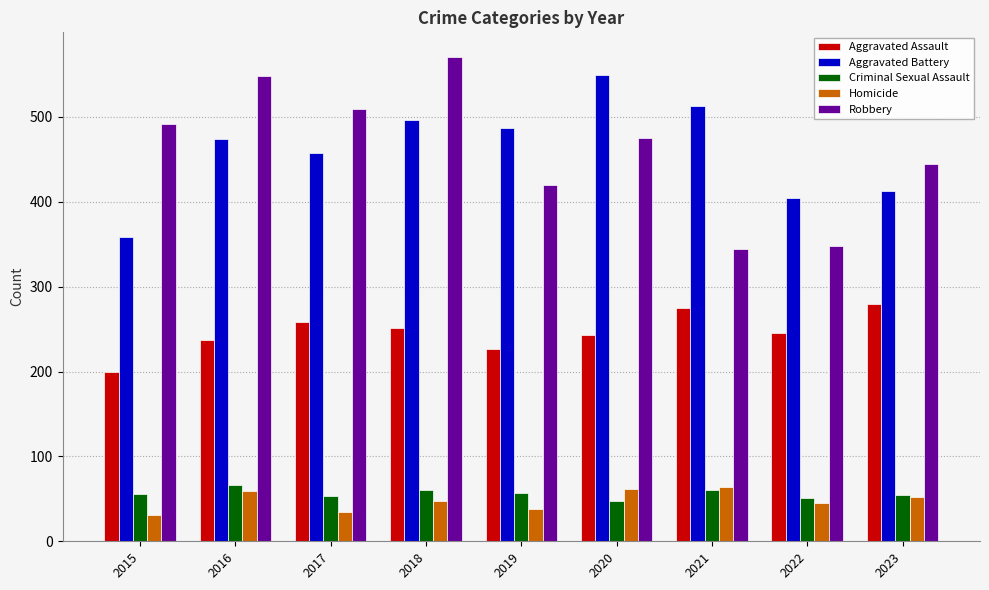

What is the lowest value of the Aggravated Battery series?

358